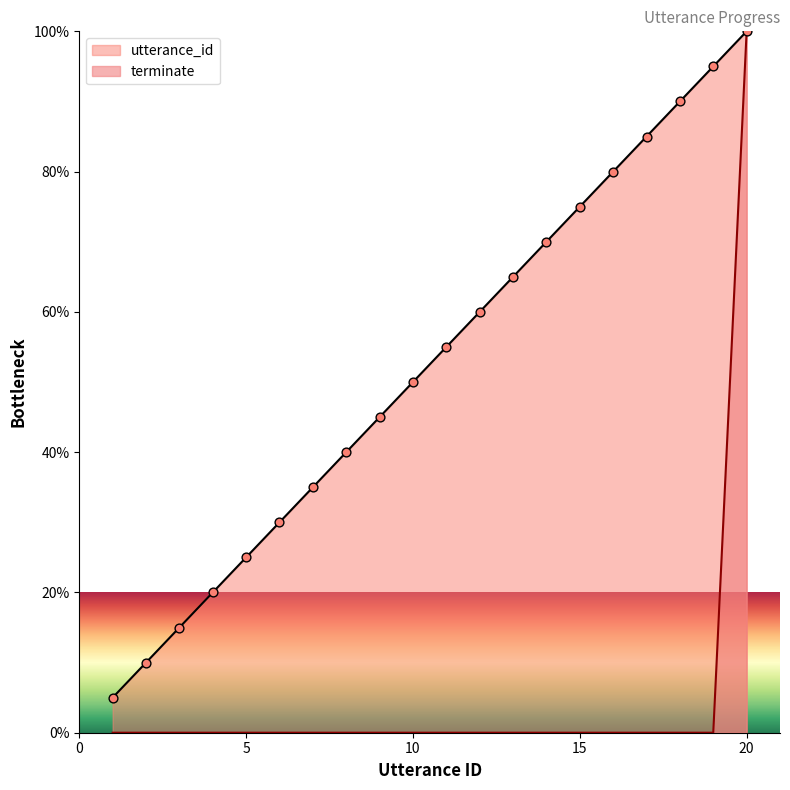

At how many categories does at least one series exceed 51?

10